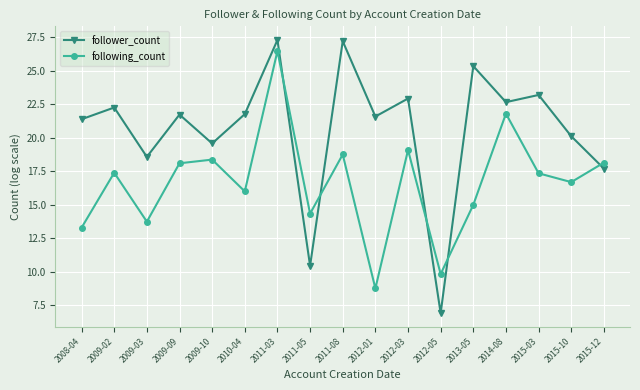

Does the chart display data point markers on the line(s)?

Yes